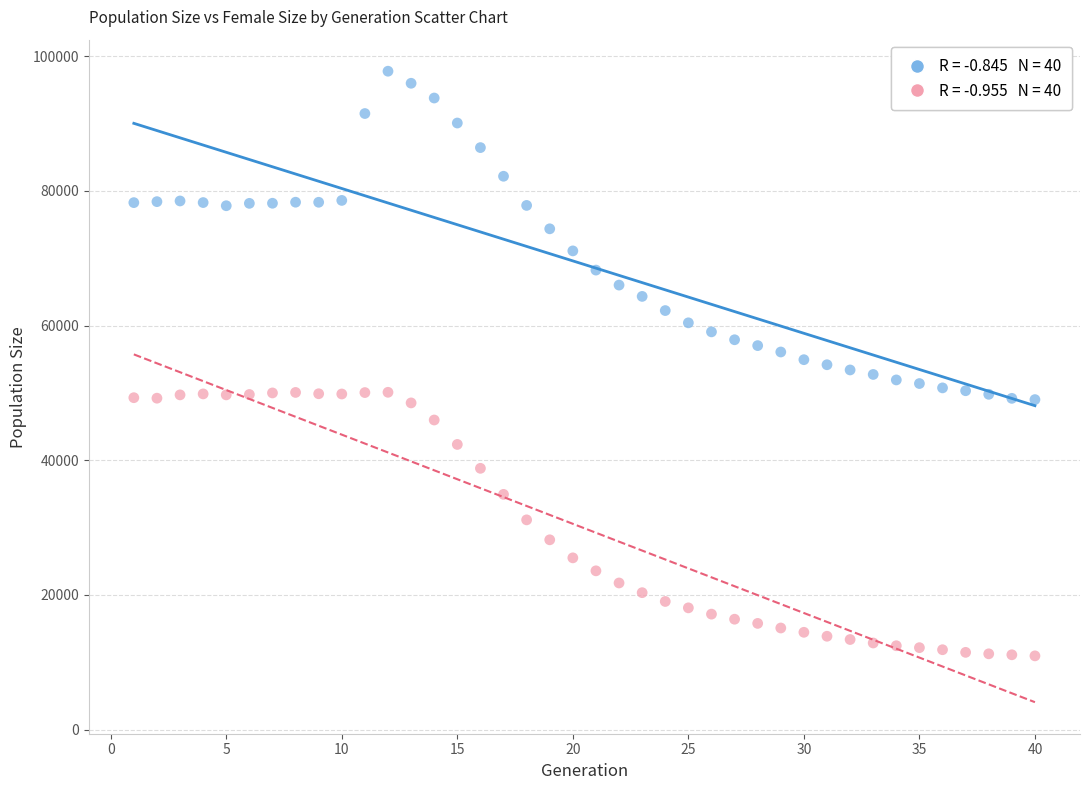

Across all data points, what is the range of X values (max minus min)?

39